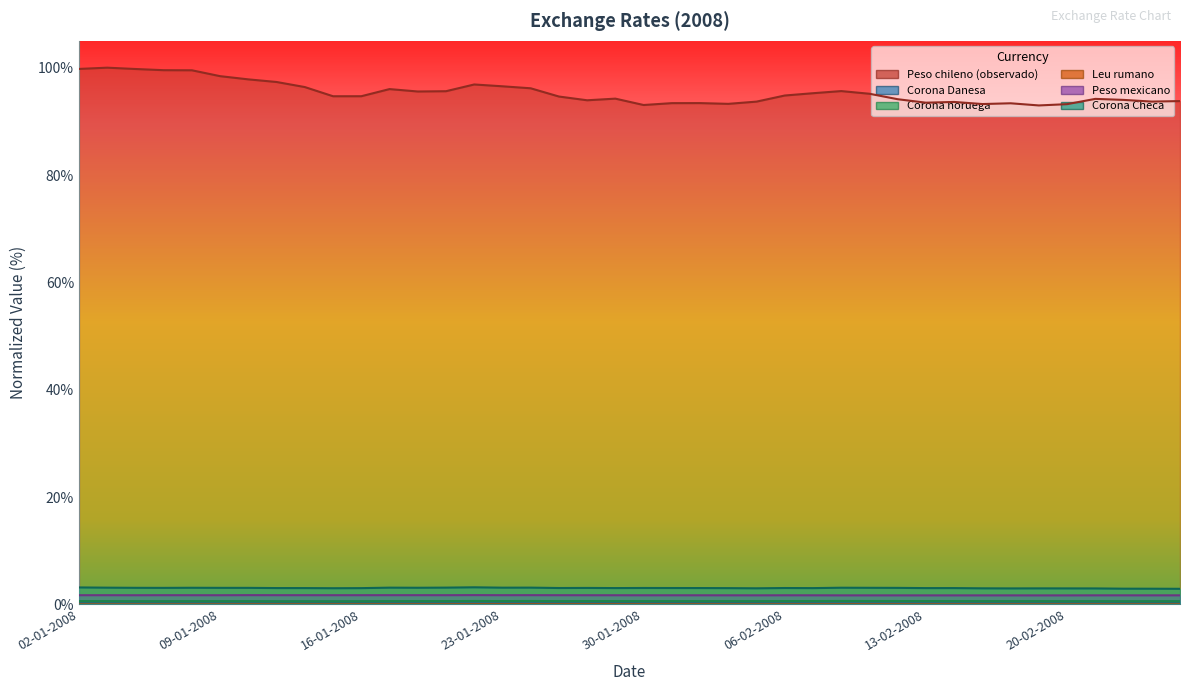

What is the value of the Corona Checa point at the 17th from the left?

3.1